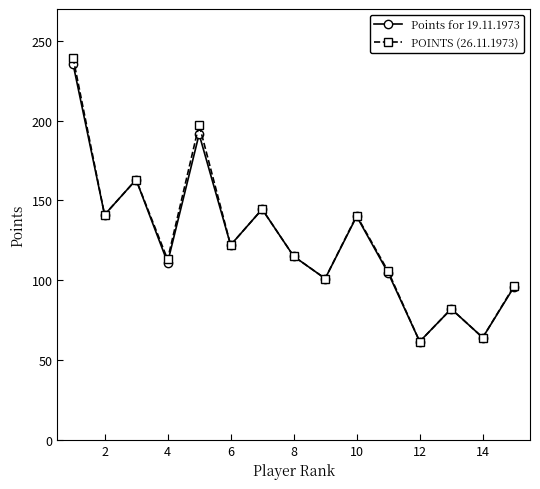

How many distinct data groups are displayed?

2